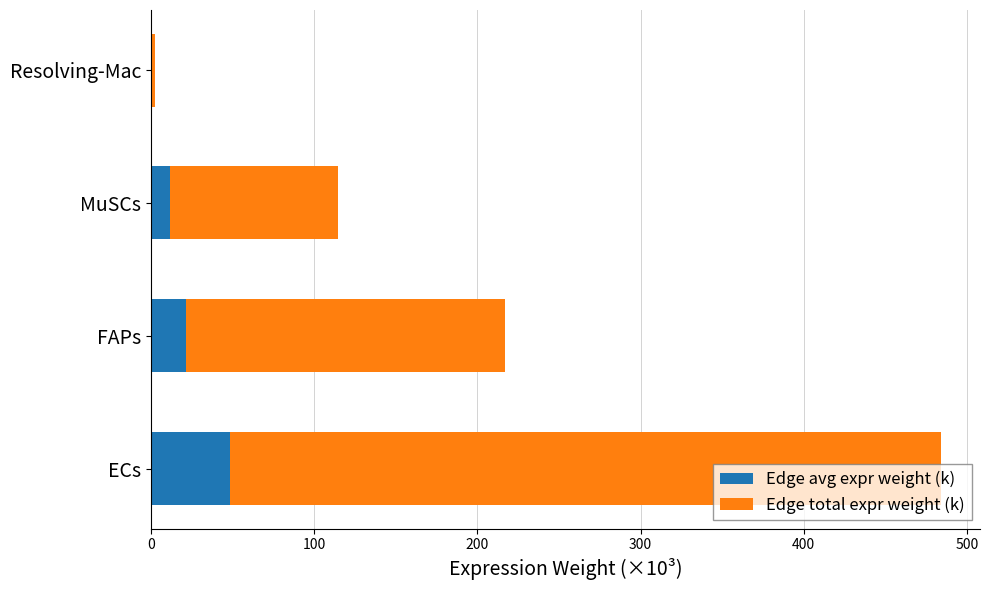

At which category is the sum across all series the highest?

ECs